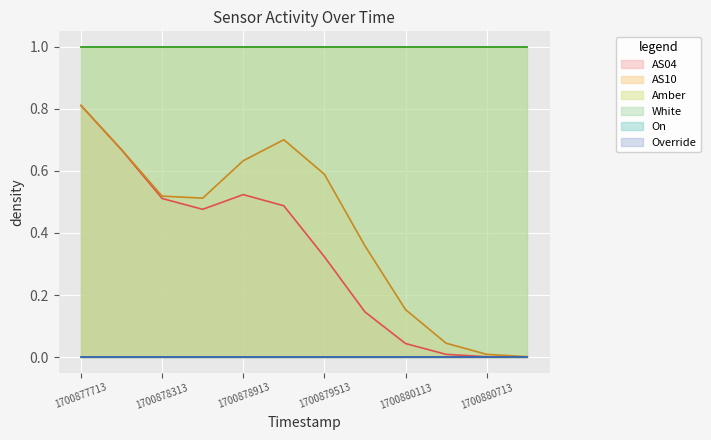

Does the chart display data point markers on the line(s)?

No